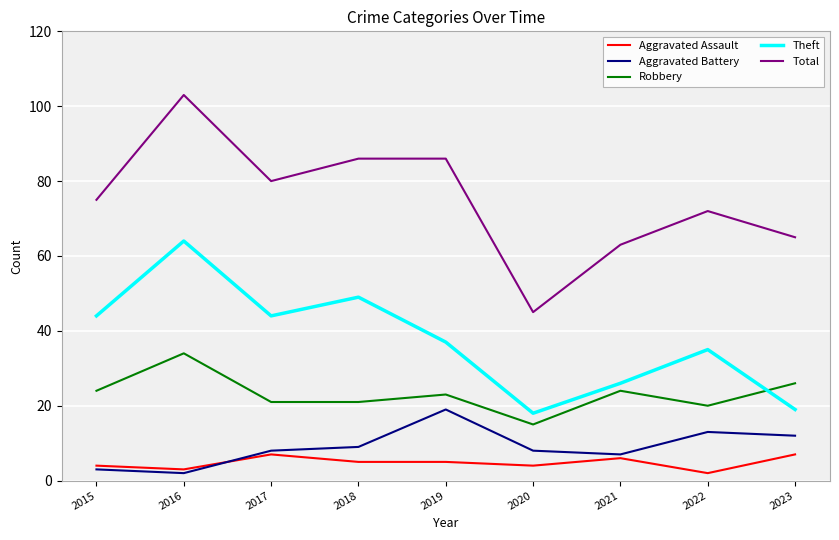

The value of Total at 2019 is 86. True or false?

True